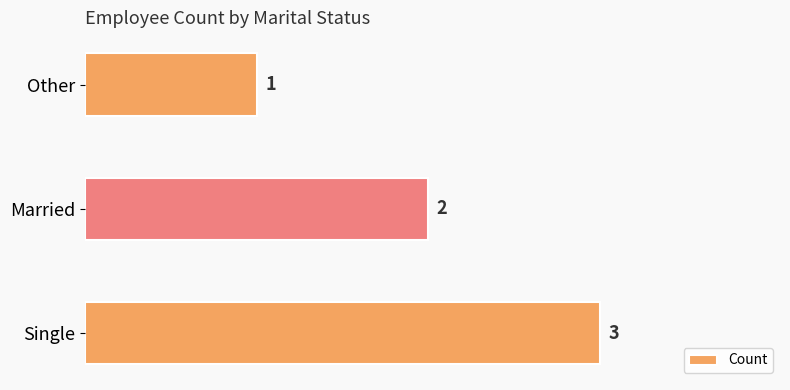

Reading bottom to top, transcribe all the data shown in this chart.

Single=3	Married=2	Other=1